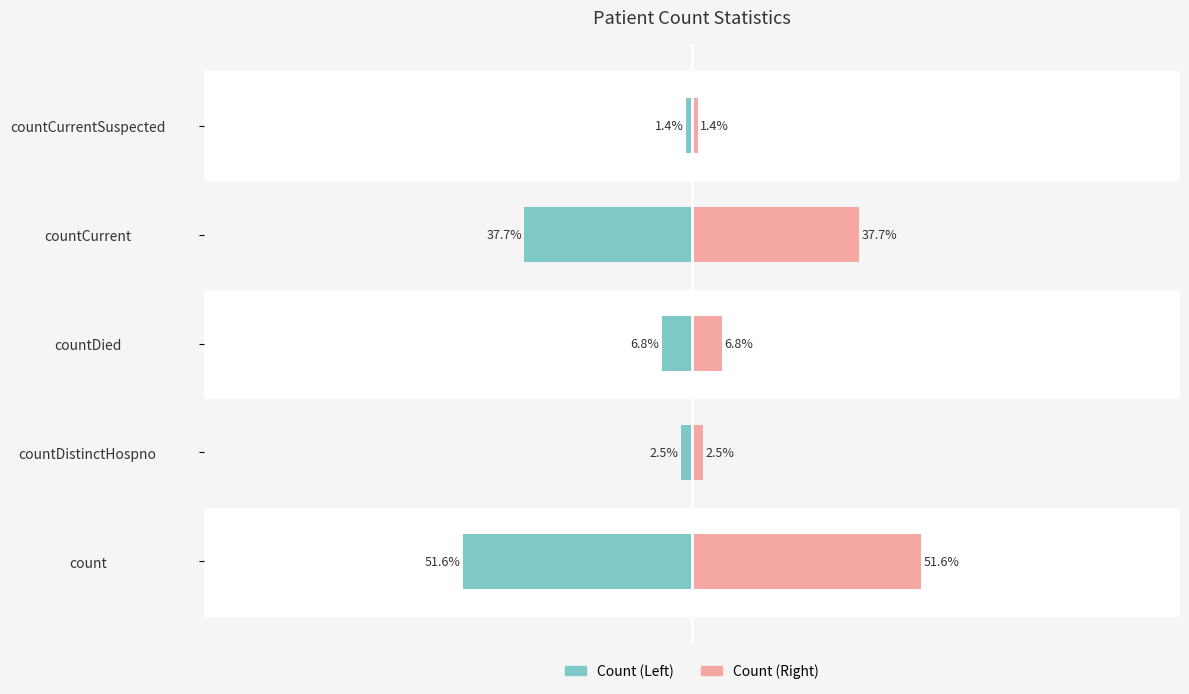

Which series has the largest total across all categories?

Count (Right)